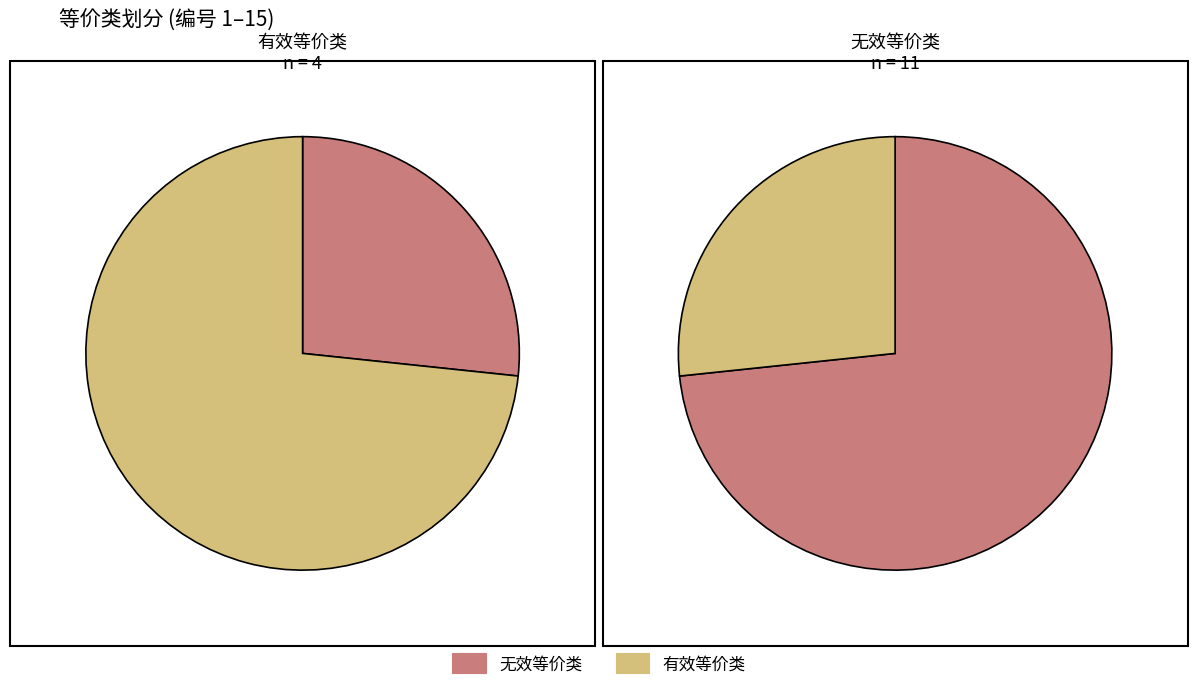

To the nearest percent, what is the combined percentage of 有效等价类 and 无效等价类?

100%